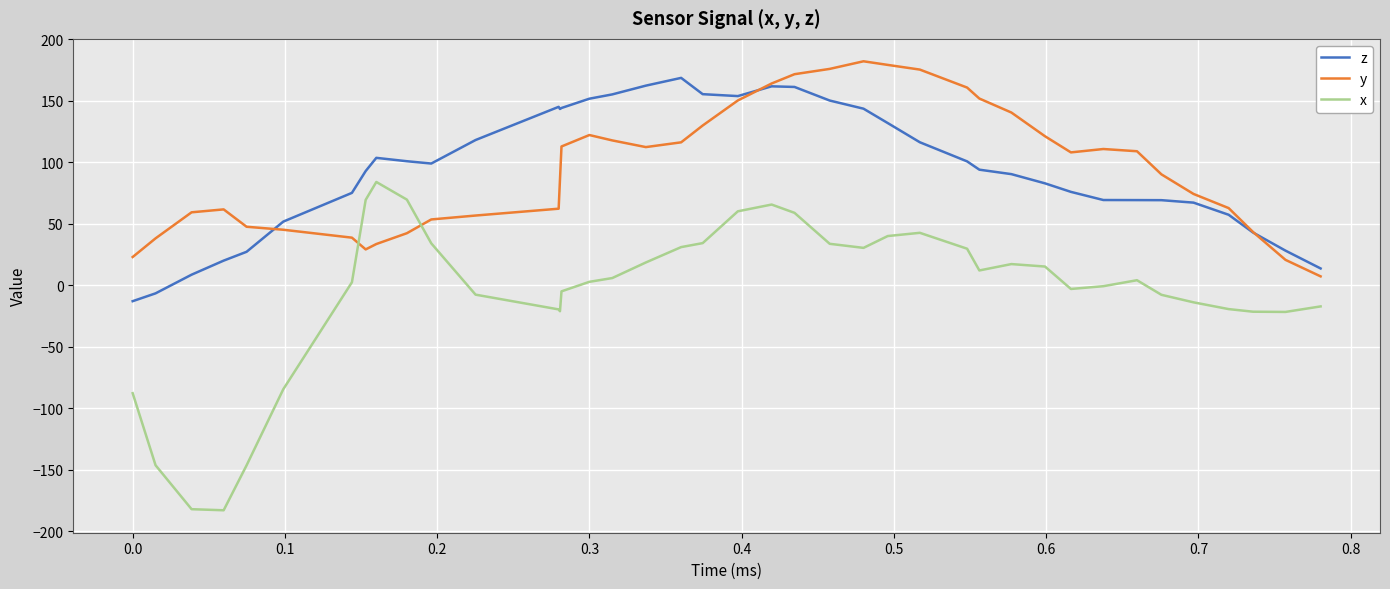

What is the maximum value for x?

84.0